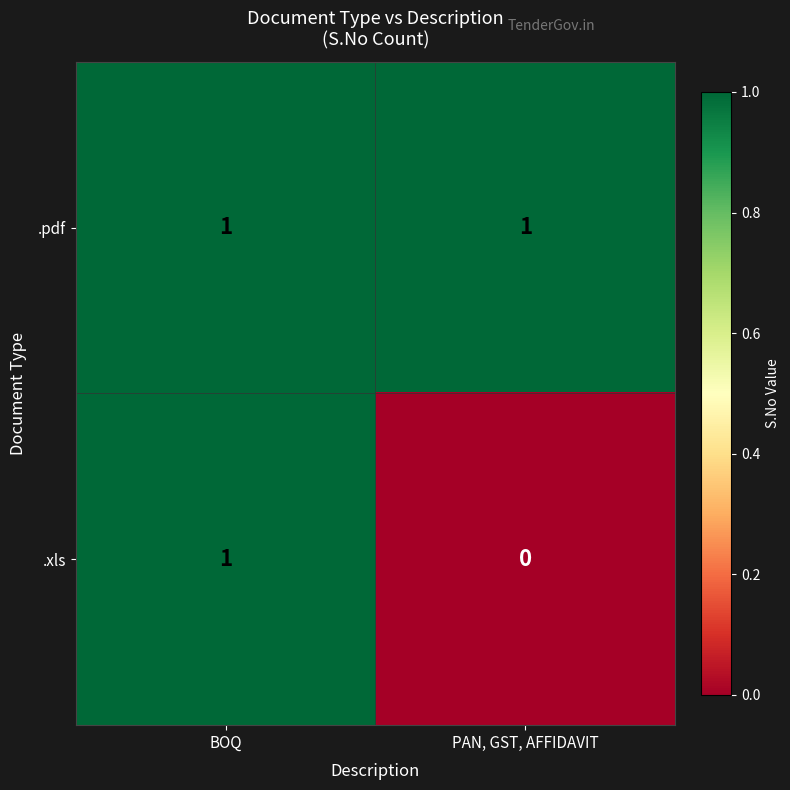

The value of .xls at BOQ is 1. True or false?

True